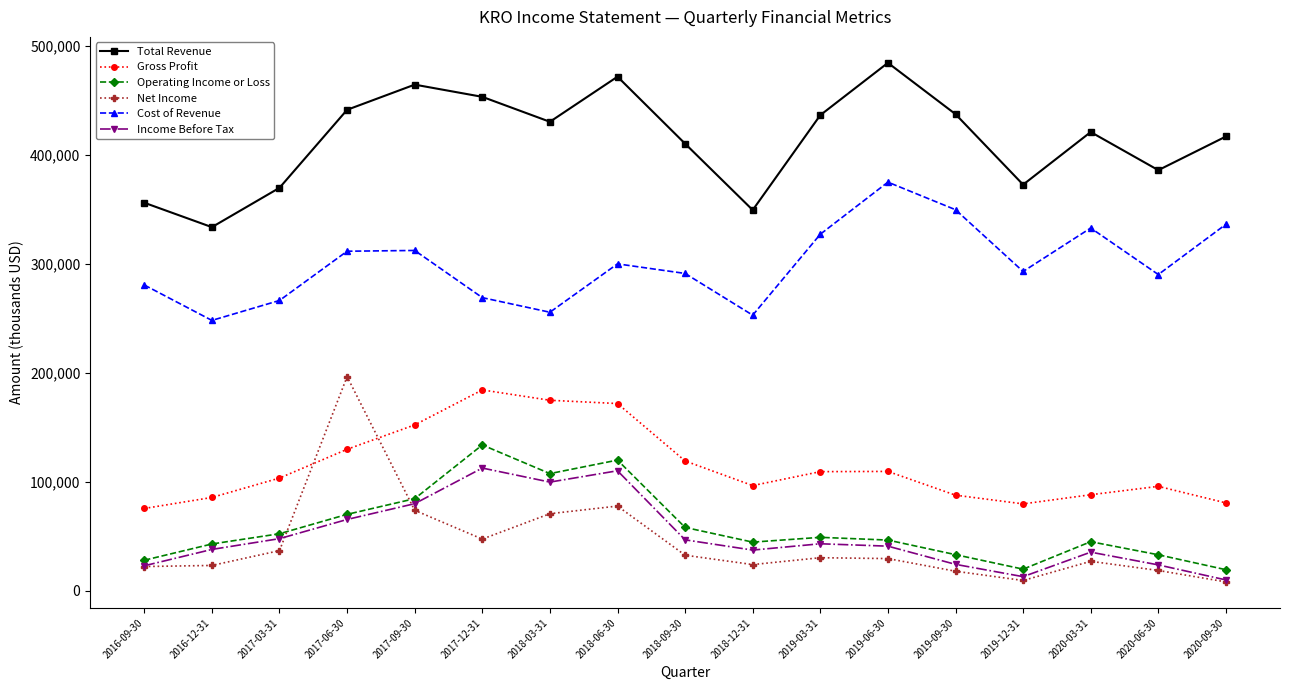

How many values in the Cost of Revenue series are below 293000?

8